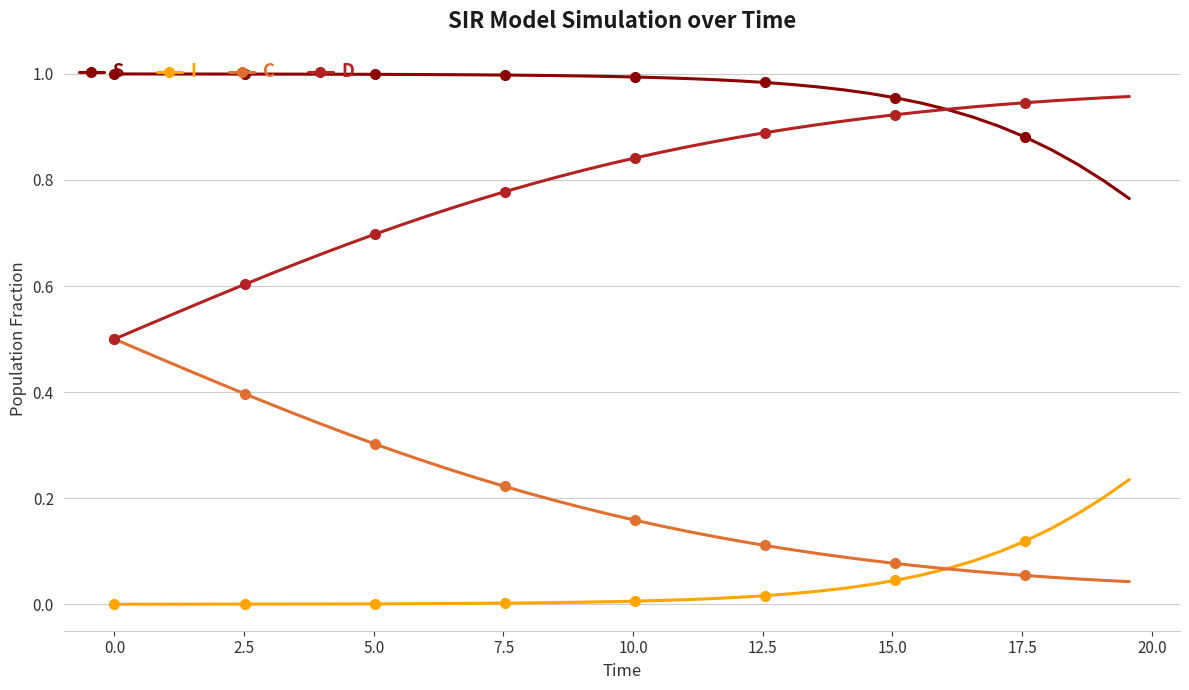

List the series in order of their overall mean, lowest first.

I, C, D, S